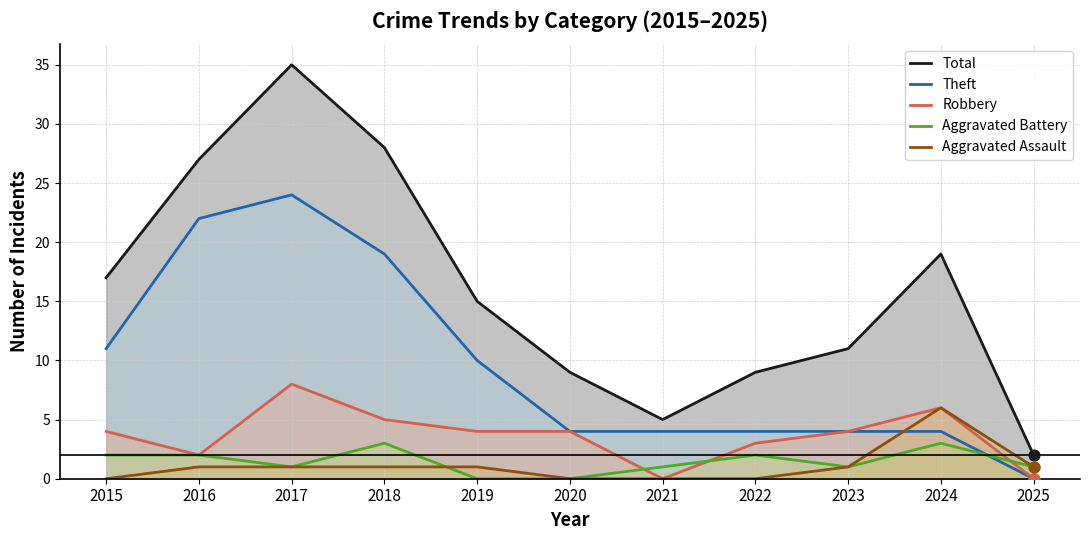

Which series contains the highest Y value?

Total